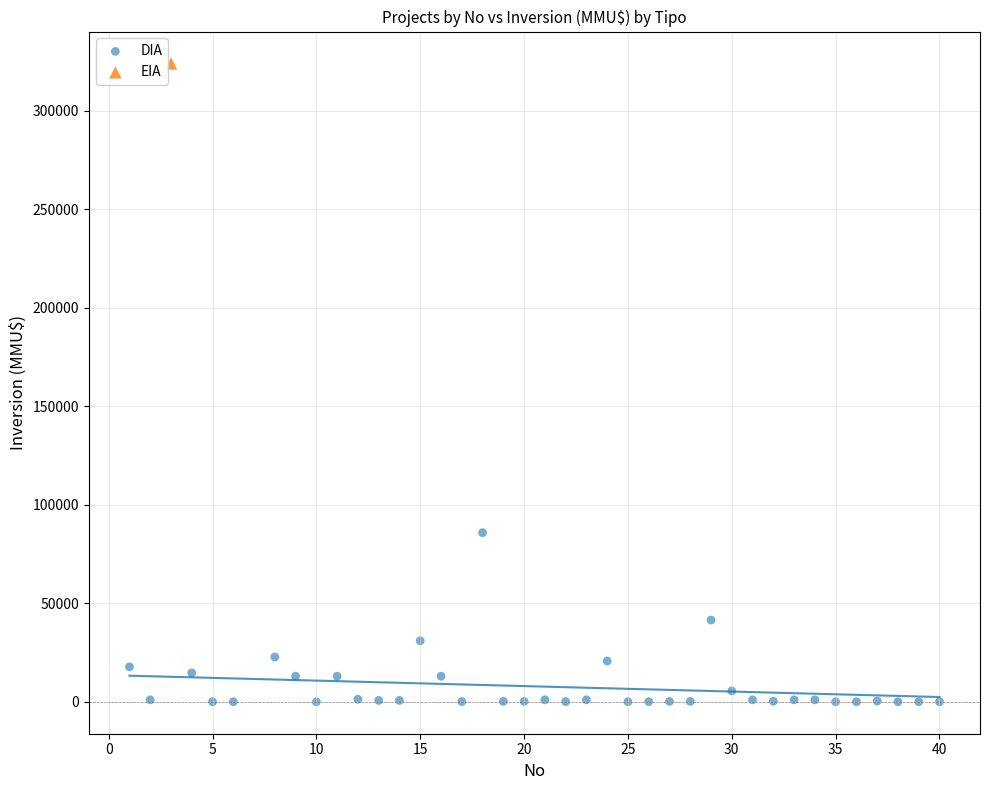

What are all the series names shown in the legend?

DIA, EIA